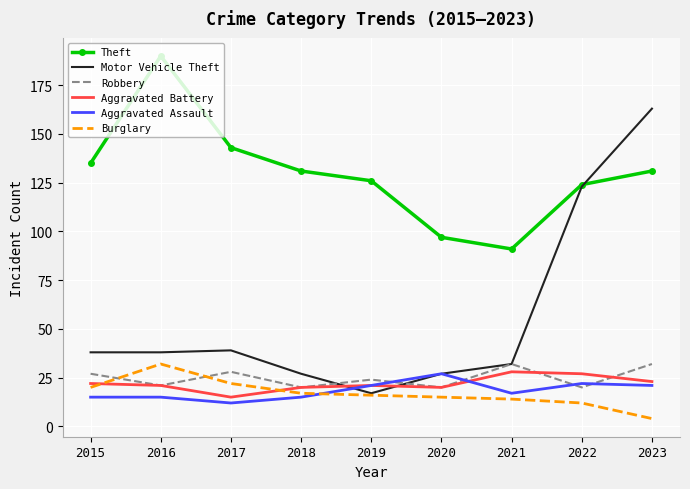

What is the sum of all Aggravated Battery values?

197